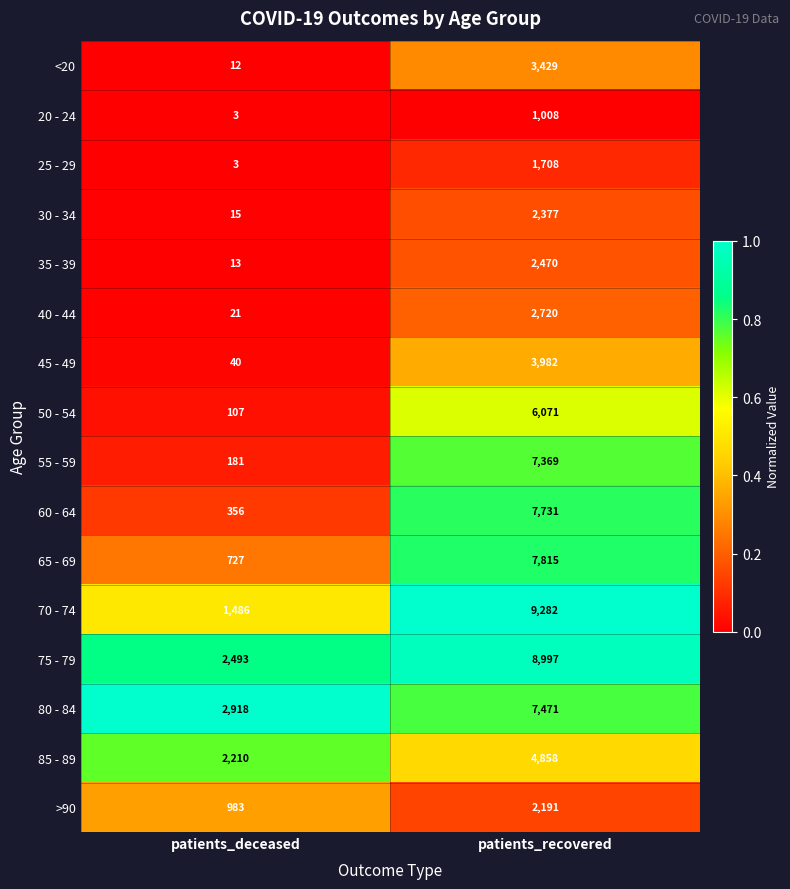

True or false: 85 - 89 has a value of 3018 at patients_deceased.

False